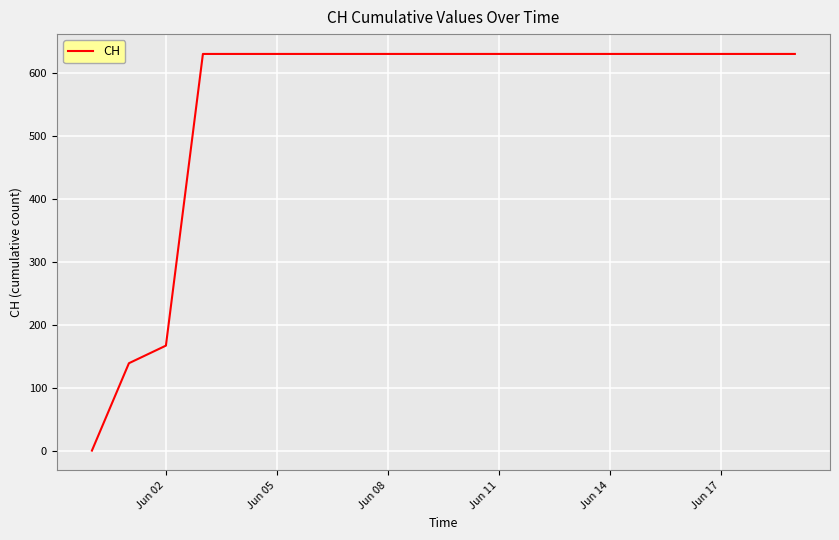

What is the maximum value shown in the chart?

631